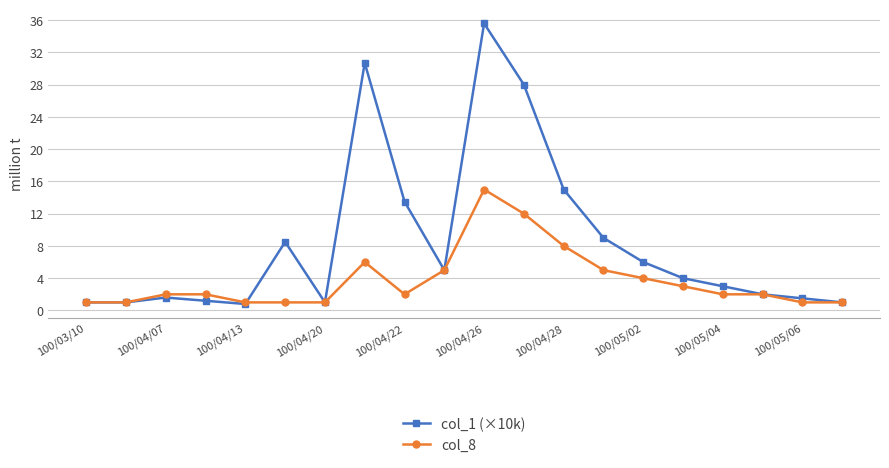

Is this an area chart (filled region under the line)?

No